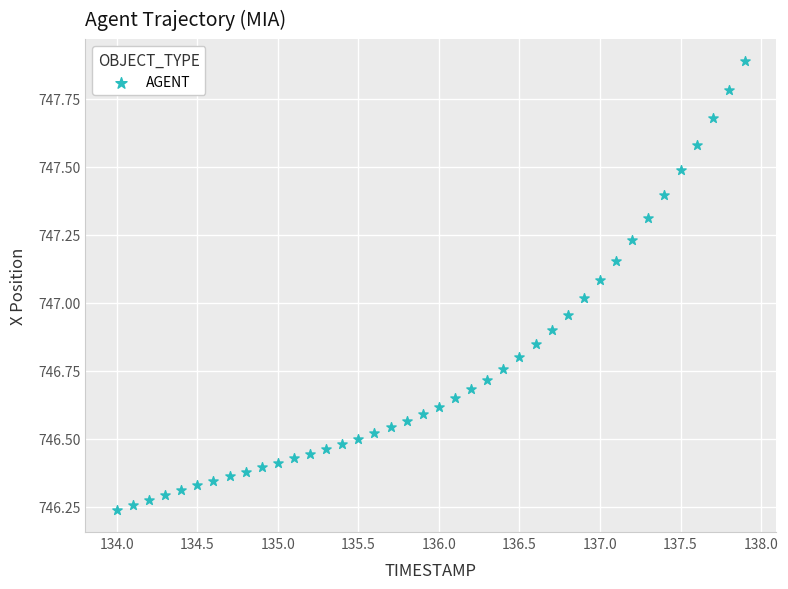

What is the range of X values (max minus min)?

3.9